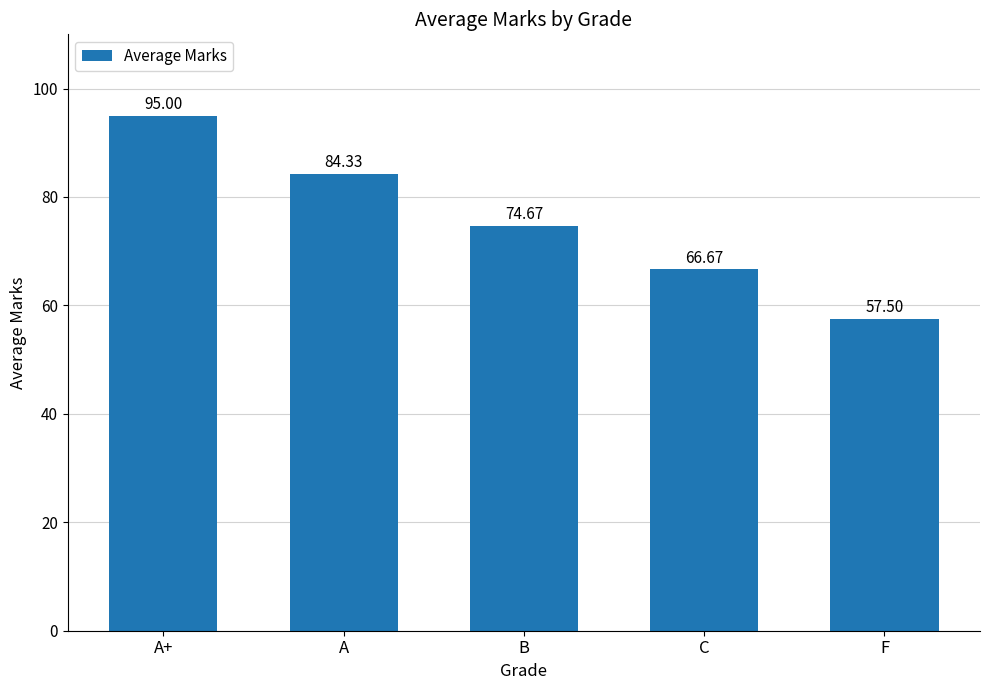

What is the value of the 1st bar from the left?

95.0